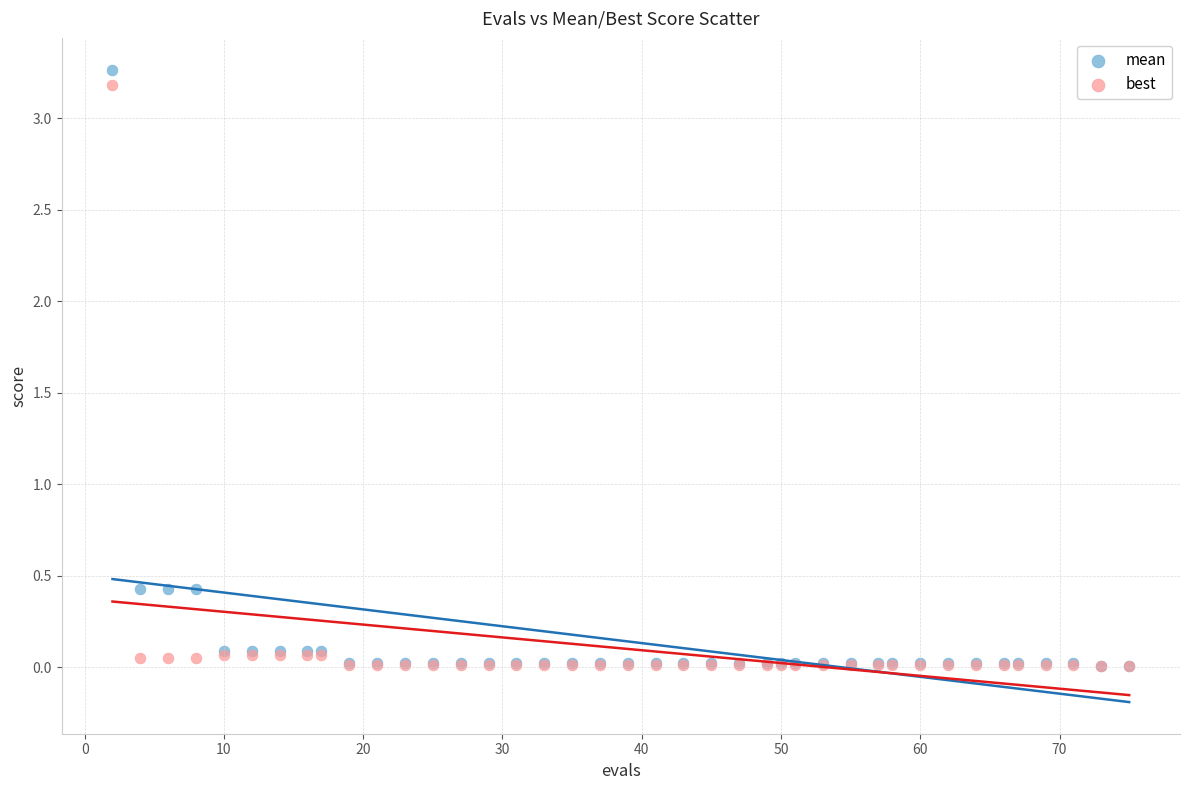

What are all the series names shown in the legend?

mean, best